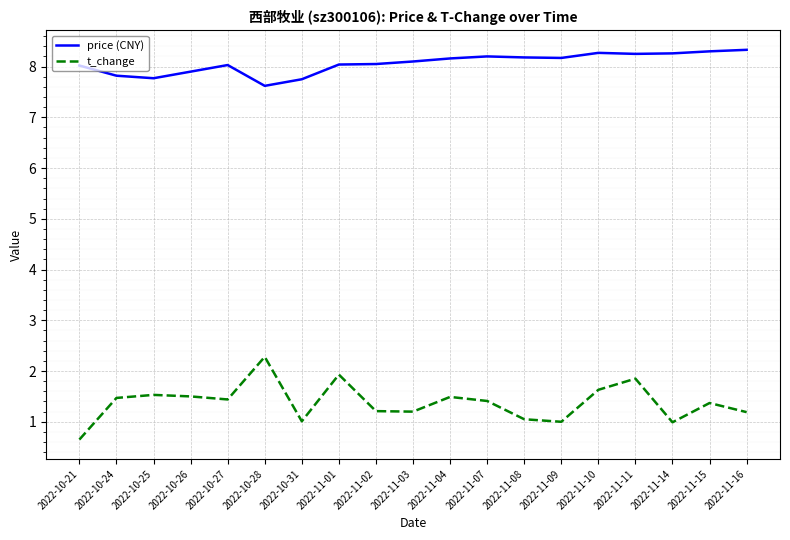

Rank the series by their average value, from lowest to highest.

t_change, price (CNY)